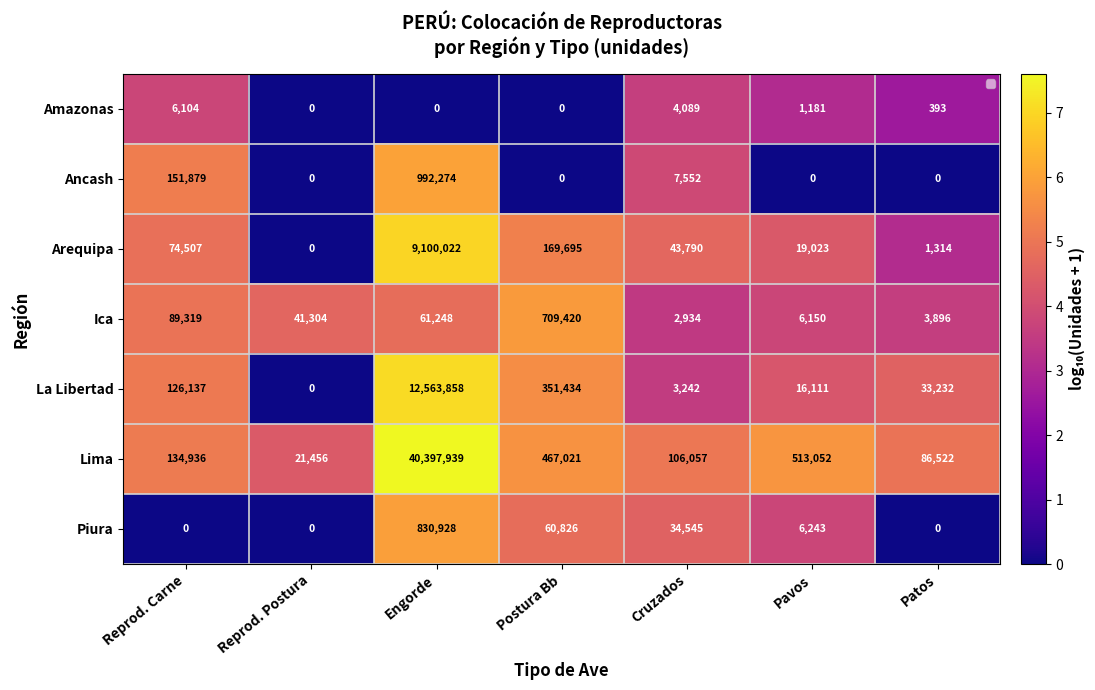

Which series changed the most between Pavos and Patos?

Piura